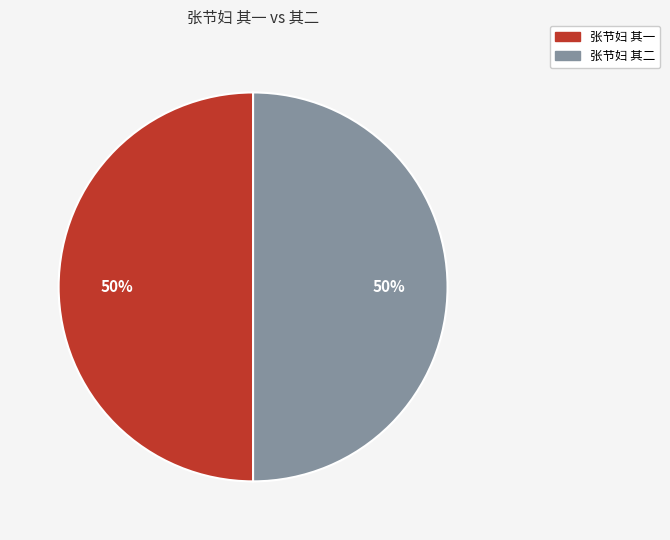

Approximately how many times larger is the value at 张节妇 其二 compared to 张节妇 其一?

1.0